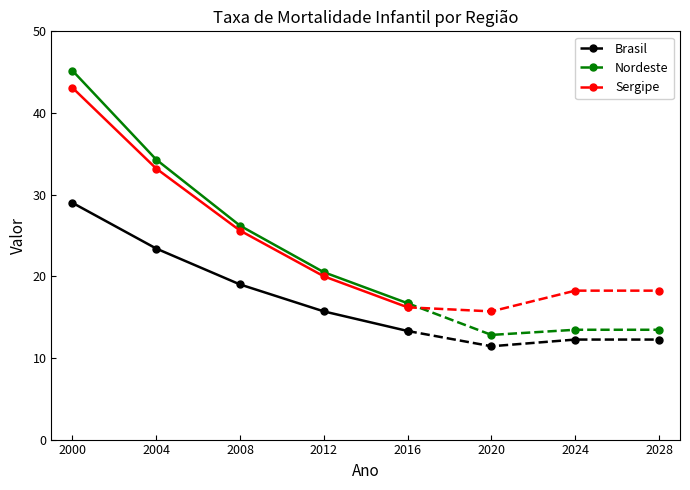

What is the value of the Sergipe point at the 5th from the left?

16.2